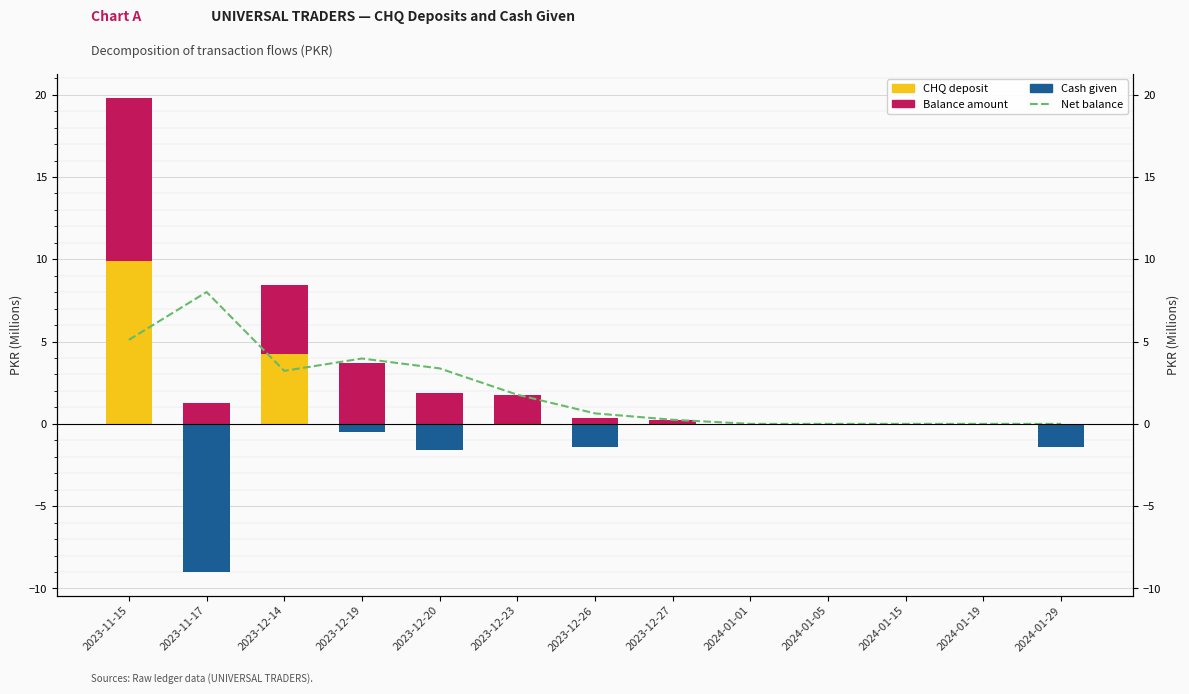

Is the value of Balance amount at 2023-11-15 greater than the value of Cash given at 2023-12-19?

Yes